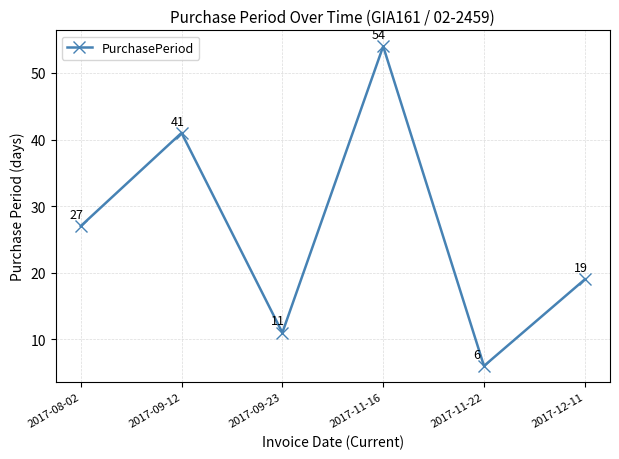

Where is the data nearest to the value 30?

2017-08-02